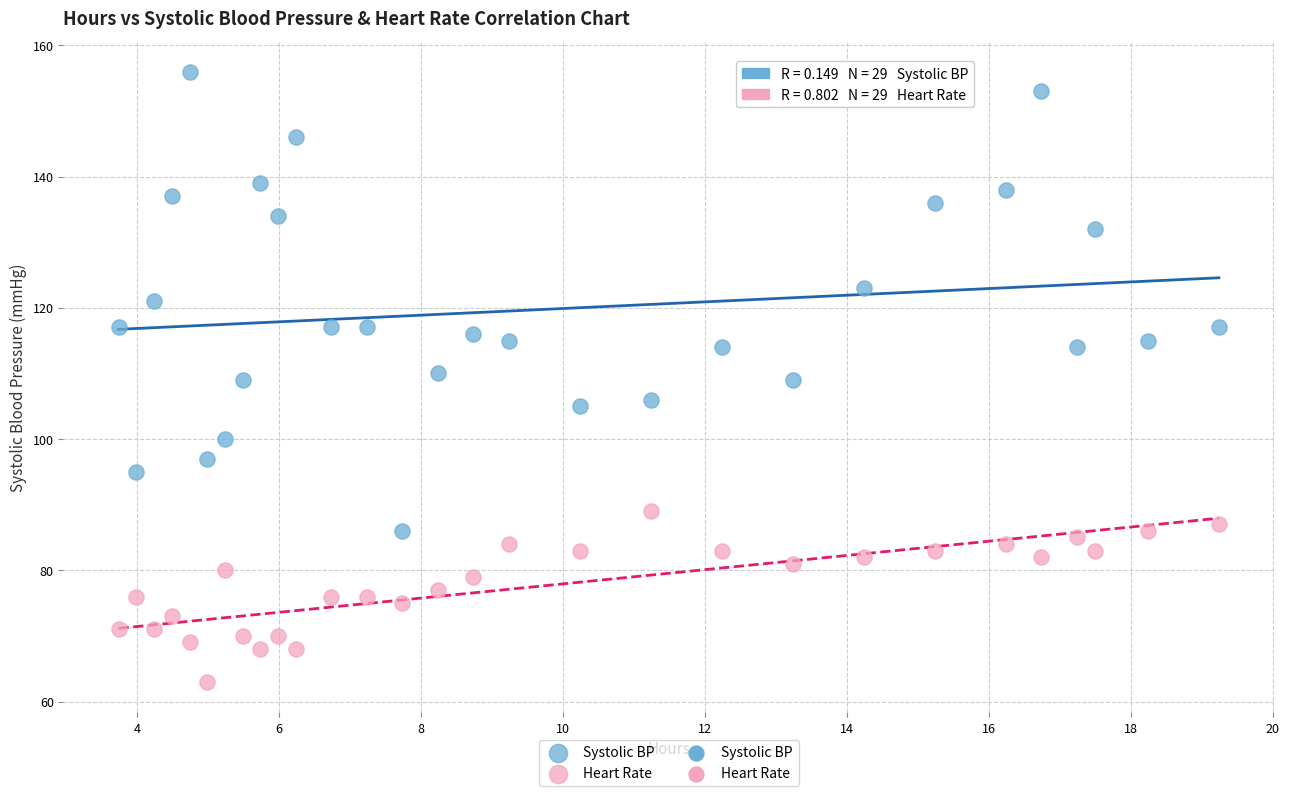

Which series reaches the maximum Y coordinate?

Systolic BP